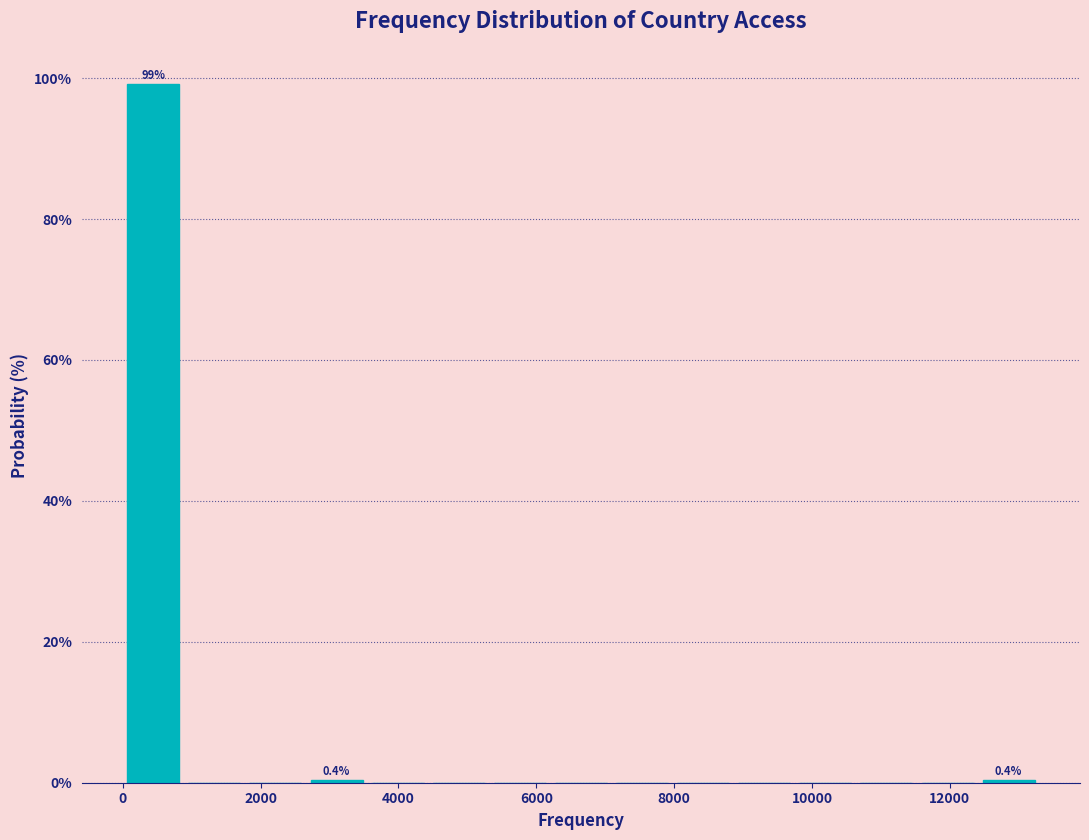

Which range on the x-axis has the tallest bar?

0 to 800